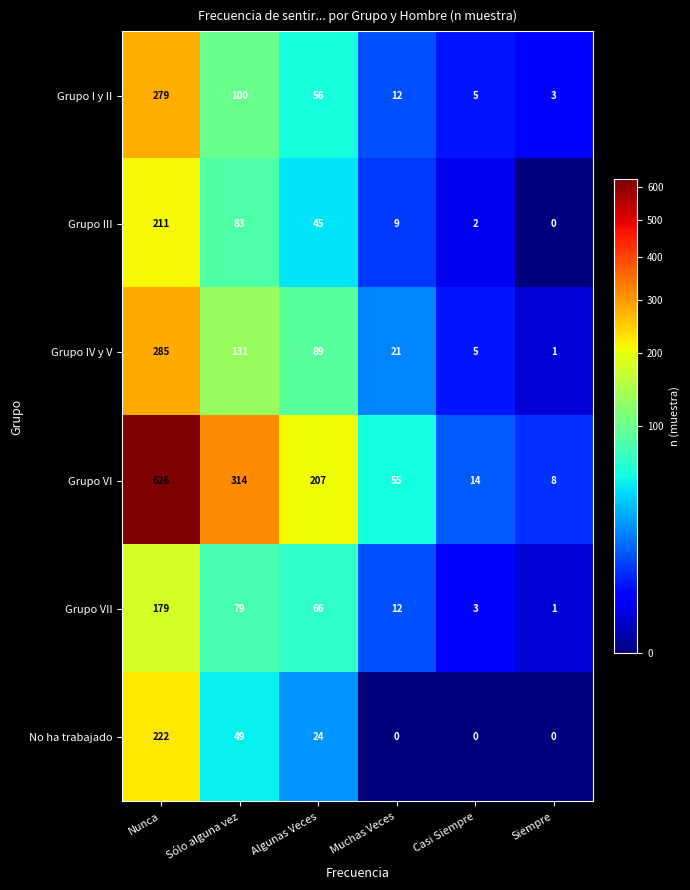

What is the difference between the Grupo I y II values at Algunas Veces and Siempre?

53